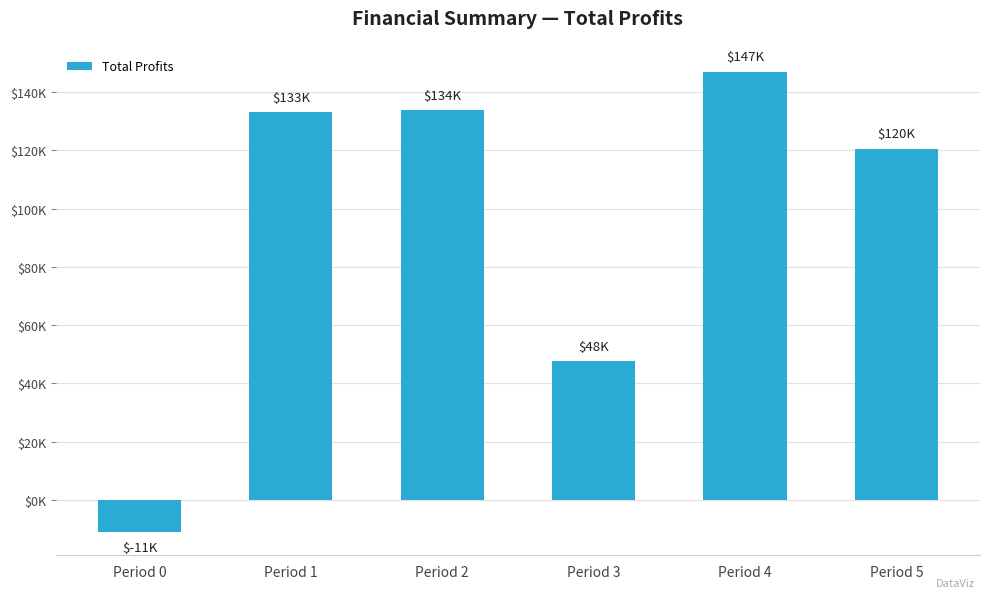

List the labels in order of value, smallest first.

Period 0, Period 3, Period 5, Period 1, Period 2, Period 4